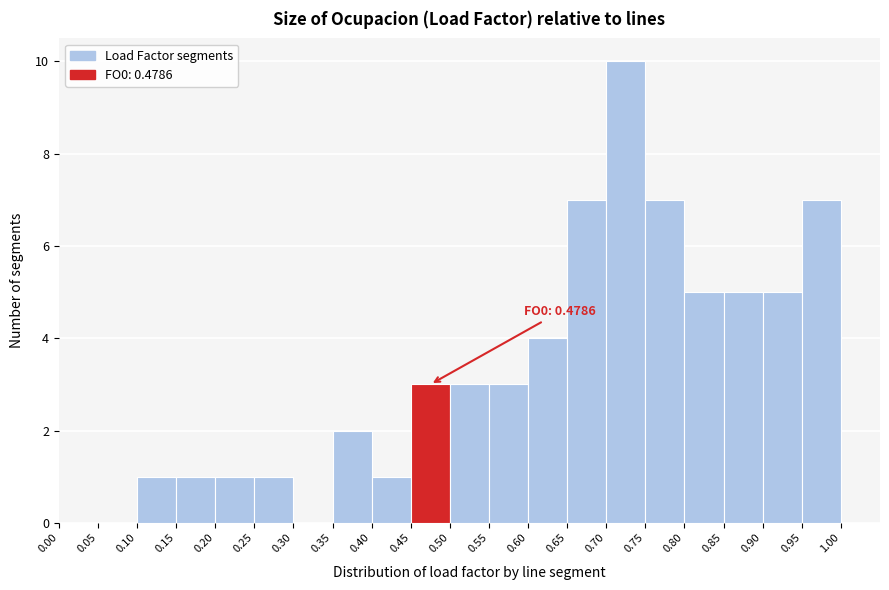

Over which range of the x-axis is the bar tallest?

0.70 to 0.75